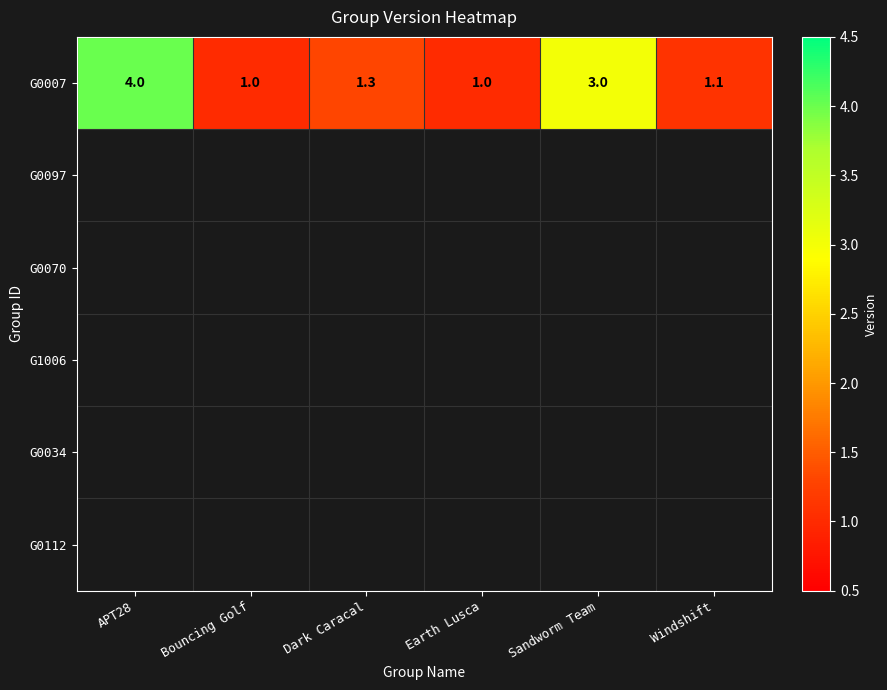

Rank the categories by value from lowest to highest.

Bouncing Golf, Earth Lusca, Windshift, Dark Caracal, Sandworm Team, APT28